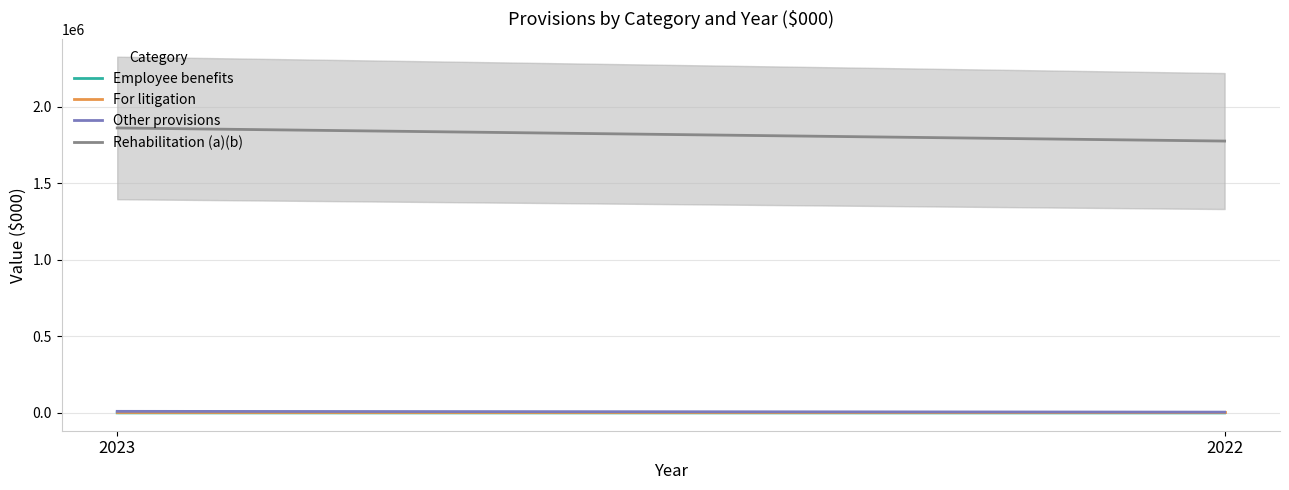

What is the average value of the Rehabilitation (a)(b) series?

1817841